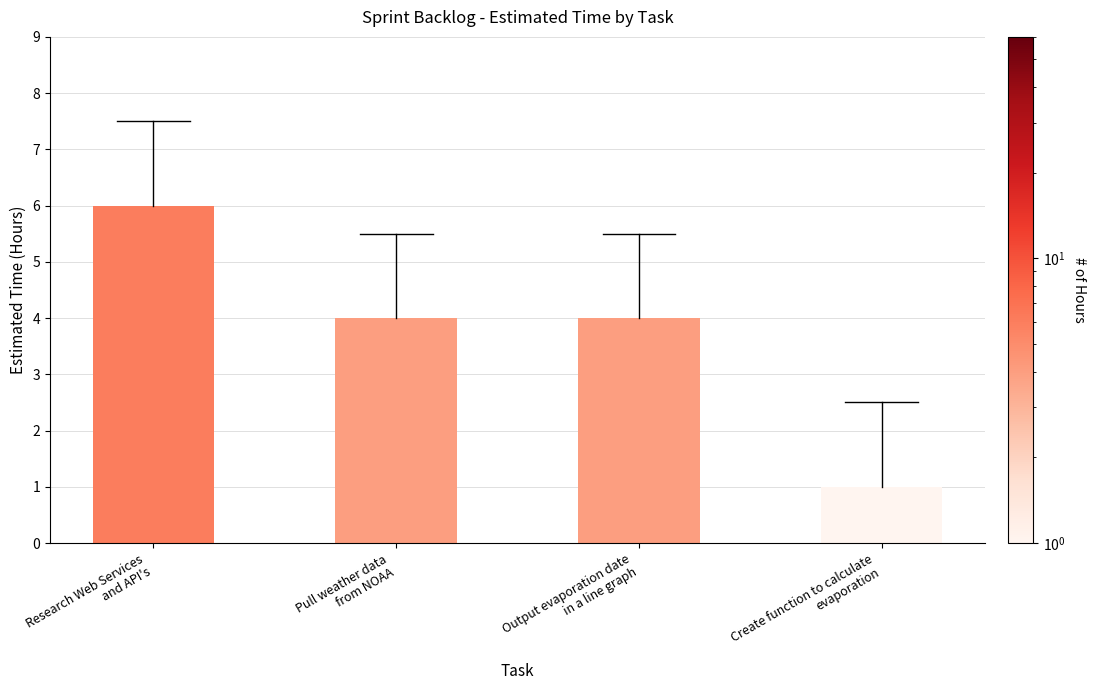

Does the chart contain stacked bars?

No